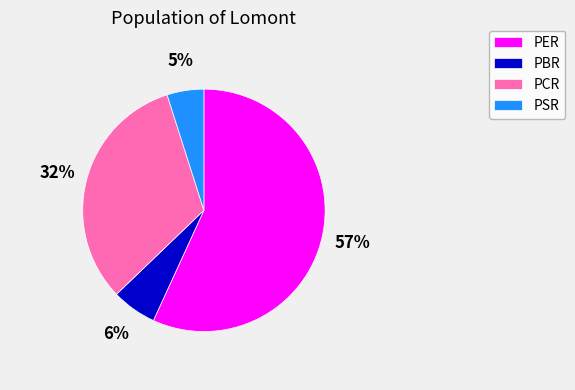

Combined, do PCR and PBR account for over 50%?

No